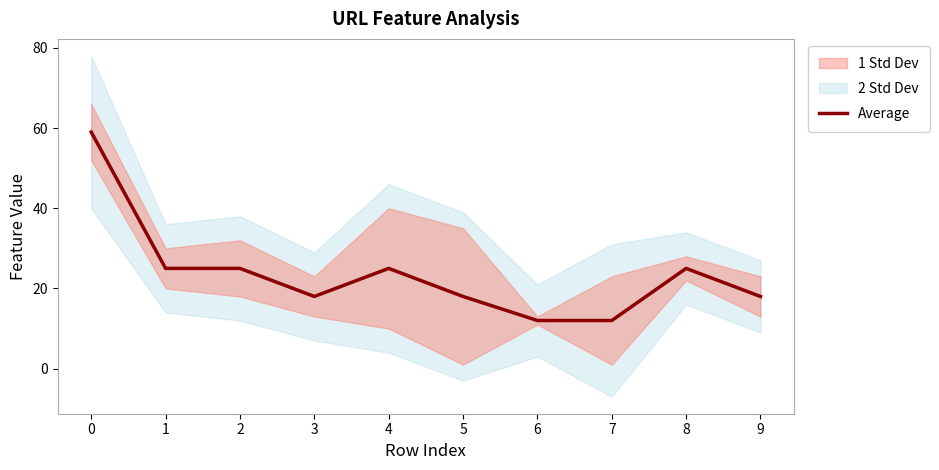

List the labels in order of value, largest first.

0, 1, 2, 4, 8, 3, 5, 9, 6, 7